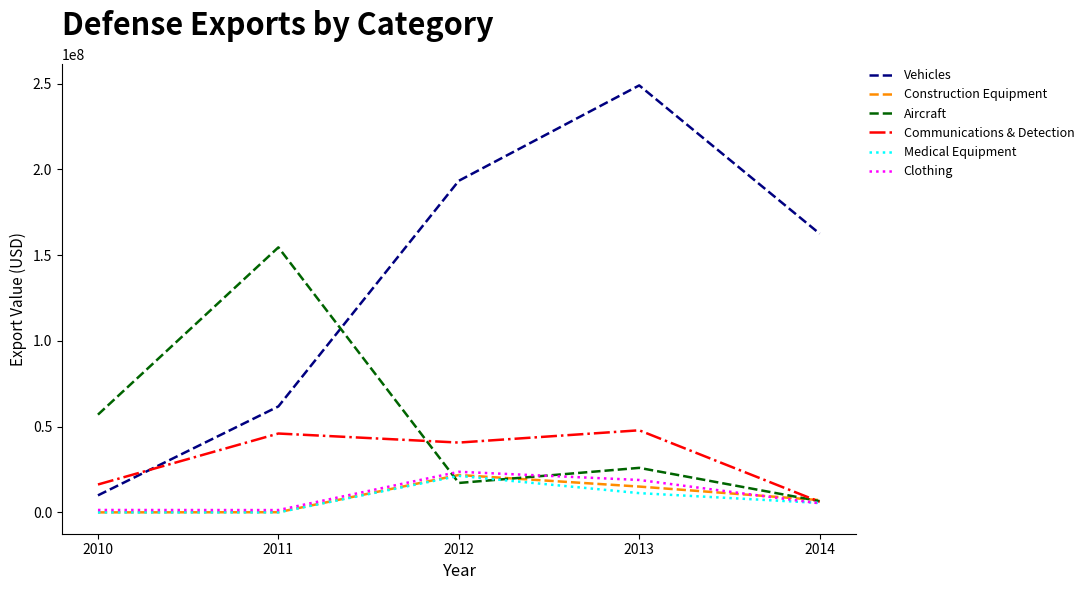

How many interior local peaks does the Communications & Detection series have?

2